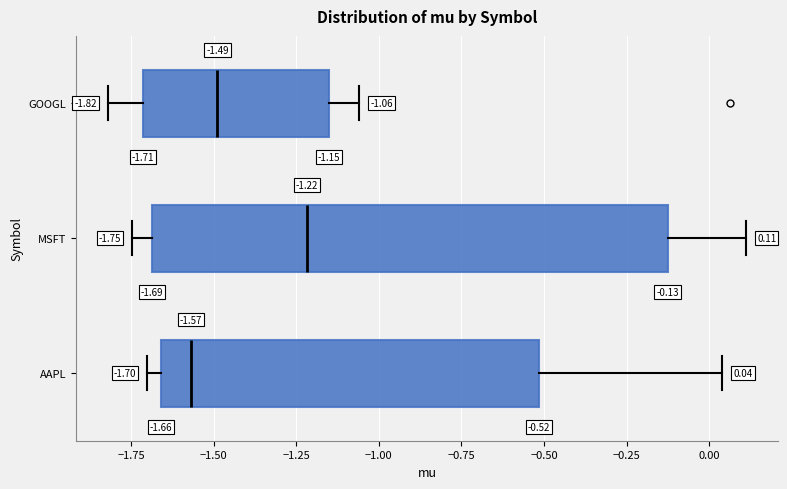

Which box has the furthest to the right median line?

MSFT